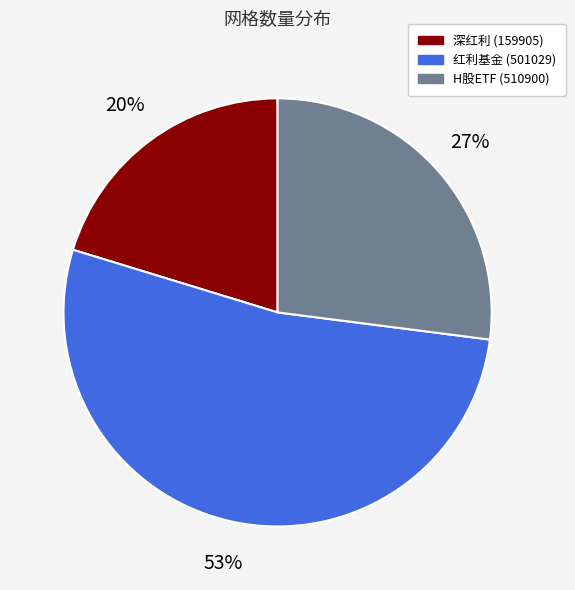

What is the largest slice in the pie chart?

红利基金 (501029)